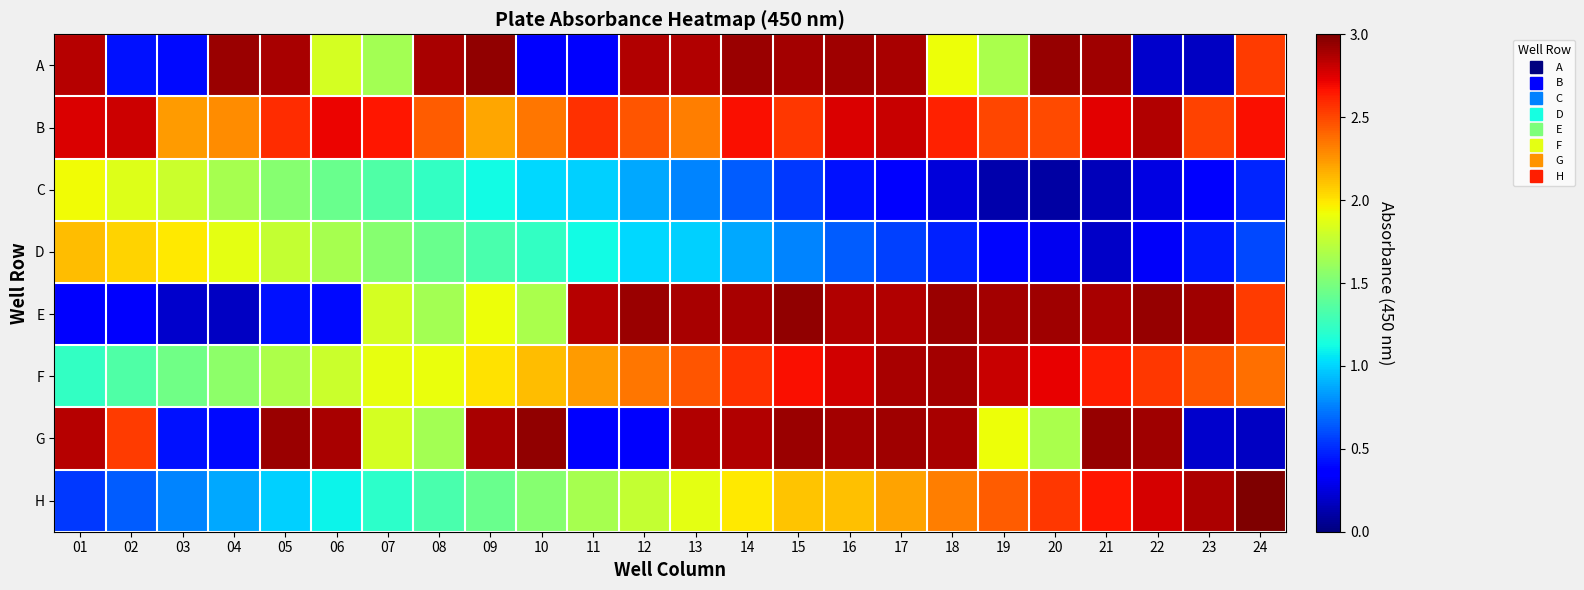

What is the total value across all series at 15?

17.4